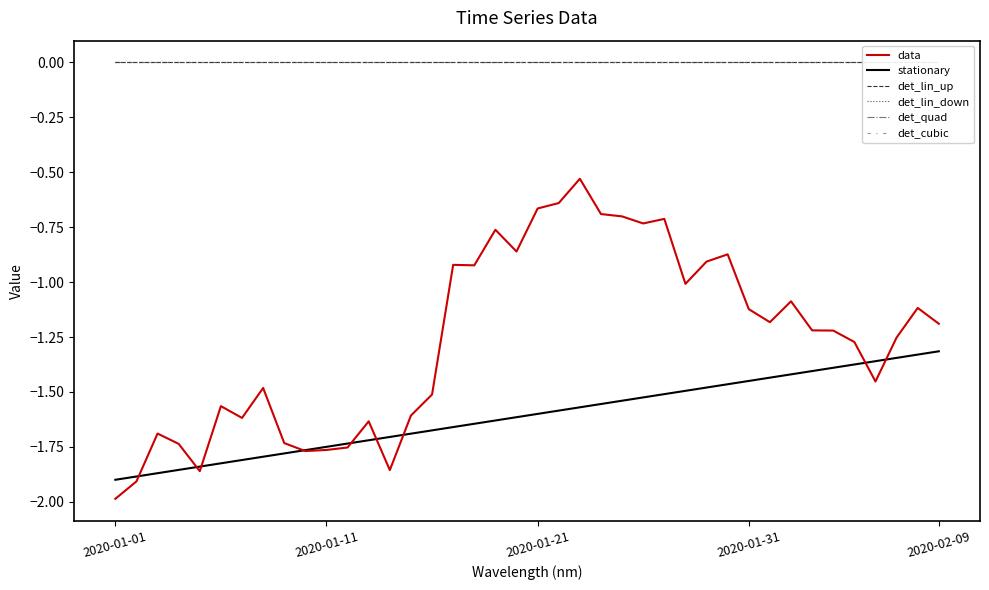

The stationary series shows -2.5 at 18. True or false?

False